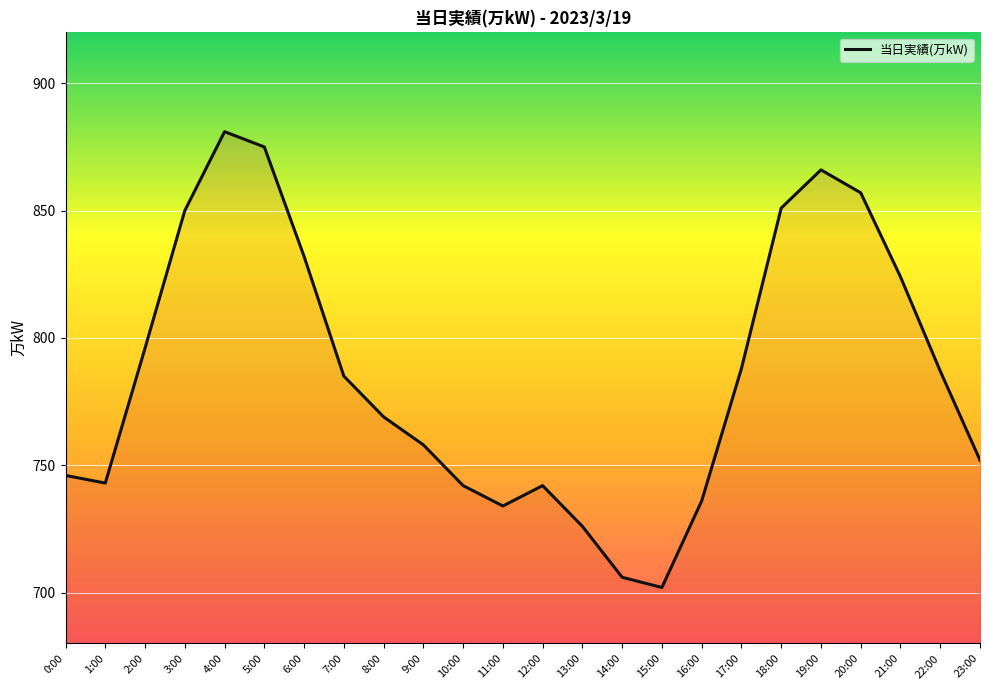

What is the average value?

785